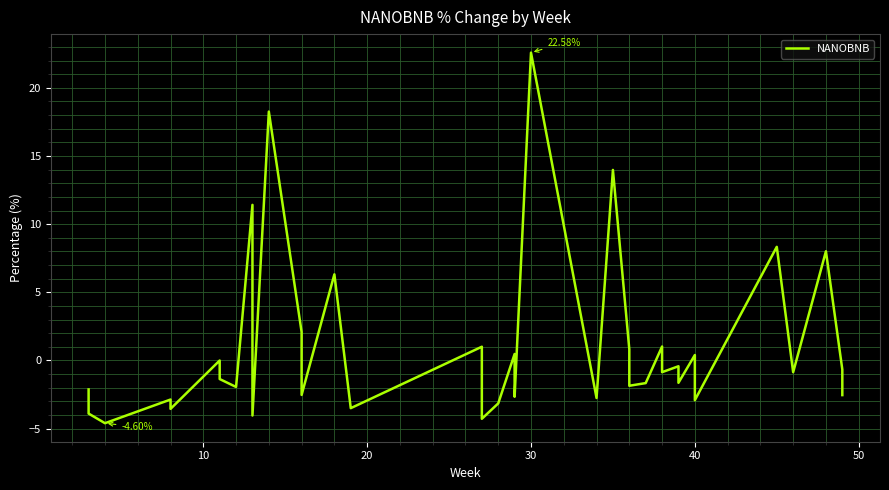

What is the sum of all values?

31.9